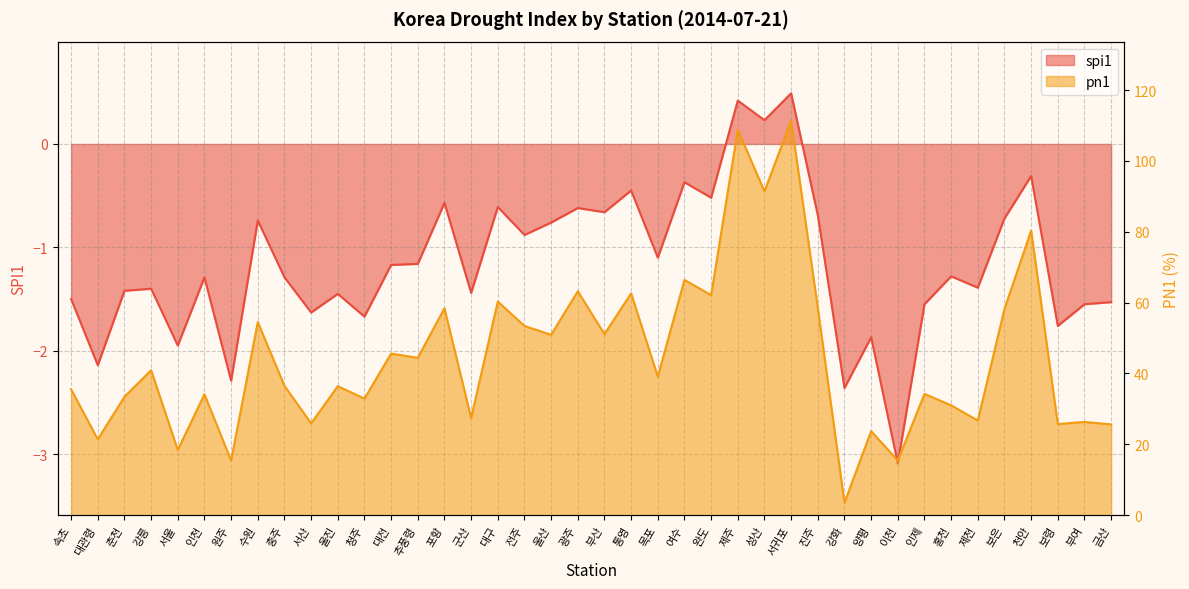

True or false: pn1 and spi1 cross at least once.

False